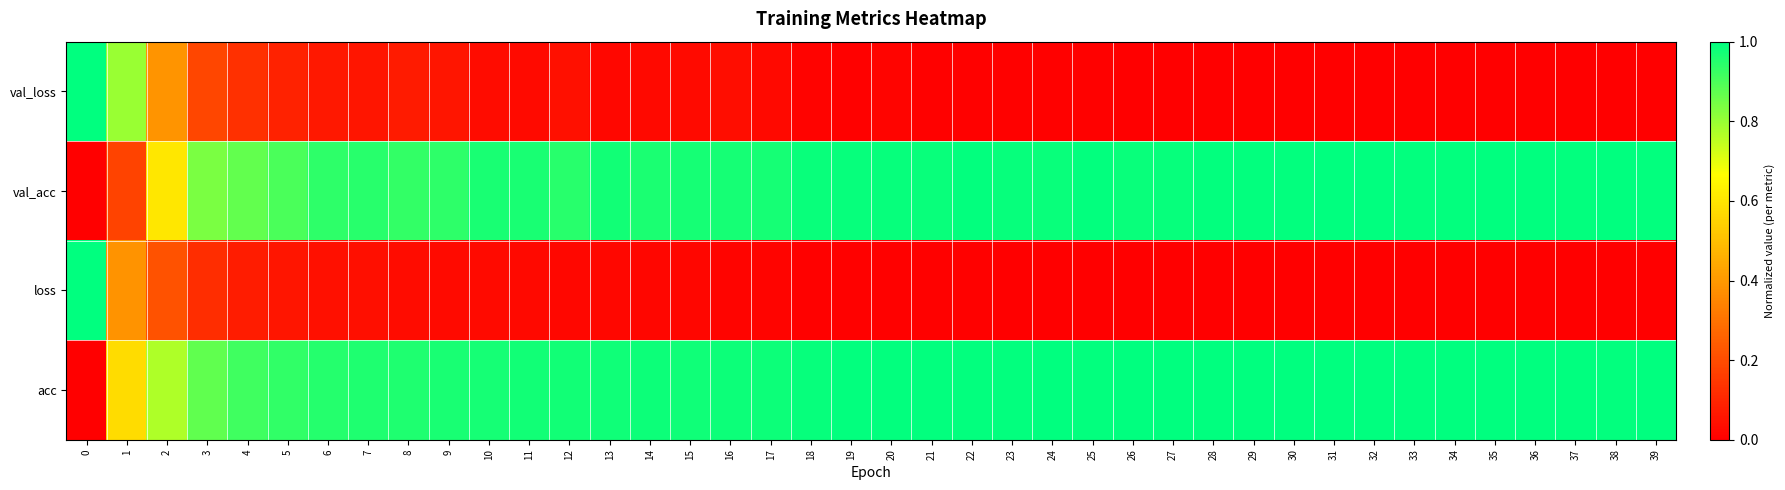

At which category is the sum across all series the highest?

3